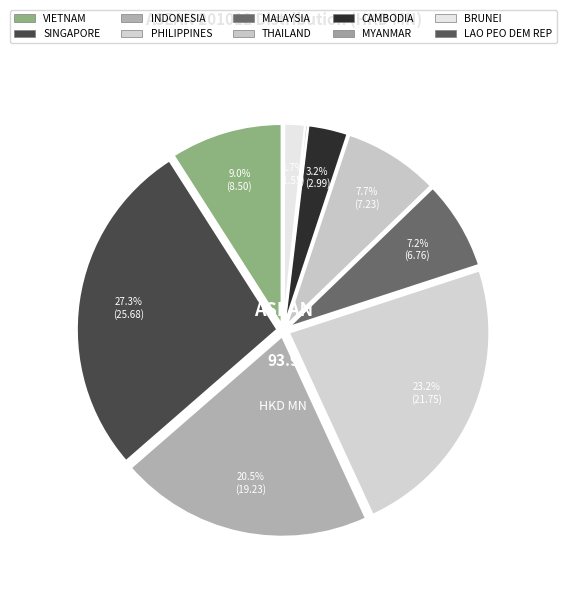

Rank the categories by value from highest to lowest.

SINGAPORE, PHILIPPINES, INDONESIA, VIETNAM, THAILAND, MALAYSIA, CAMBODIA, BRUNEI, MYANMAR, LAO PEO DEM REP